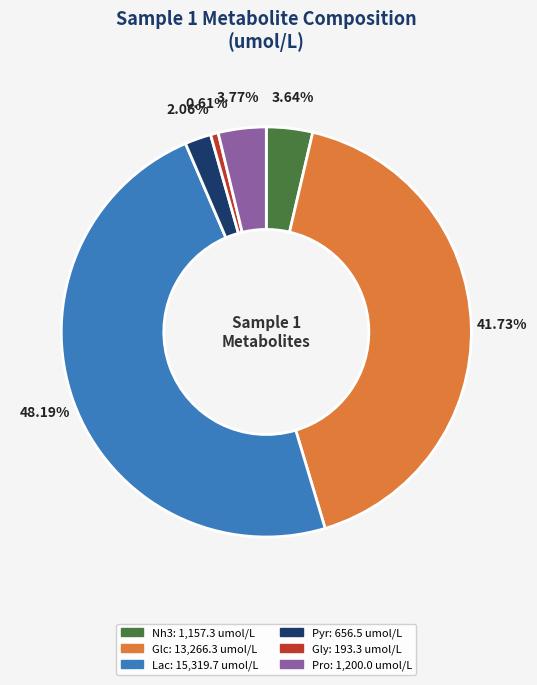

Combined, what portion of the pie is Pro and Glc?

45.5%